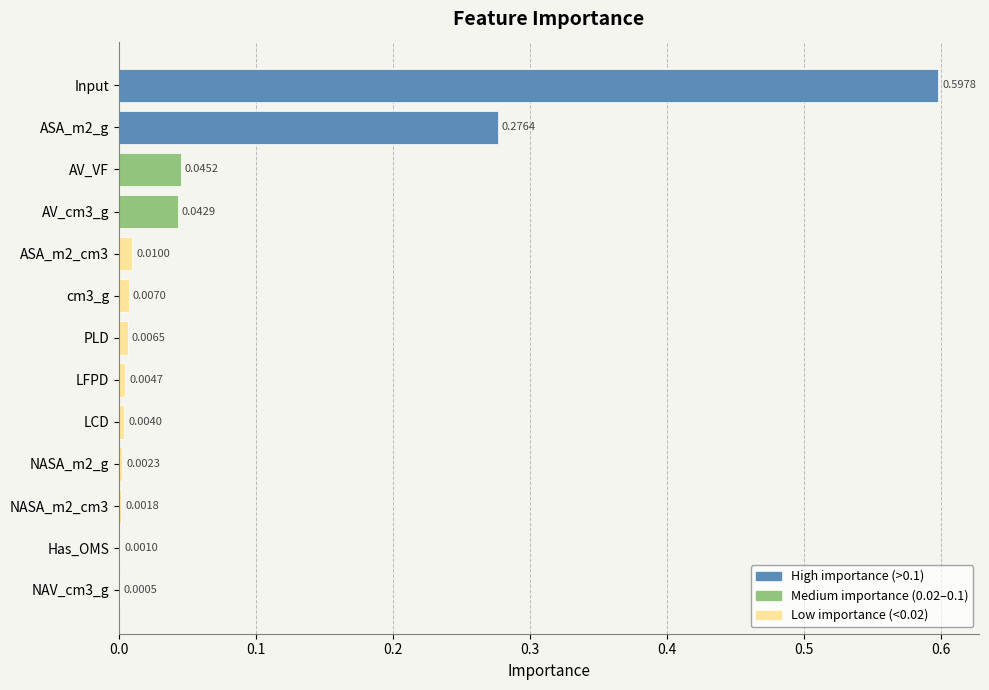

At which category does the chart reach its peak across all series?

Input